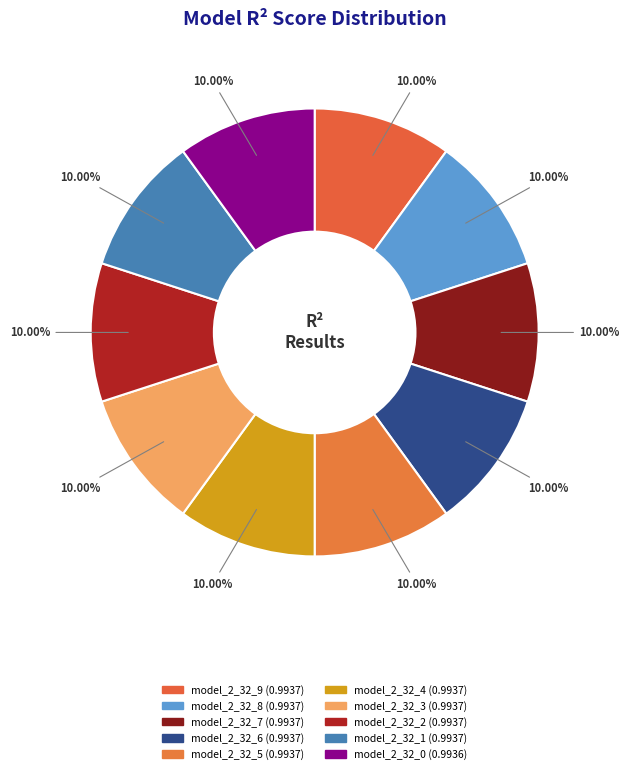

Is there a majority slice in this chart?

No